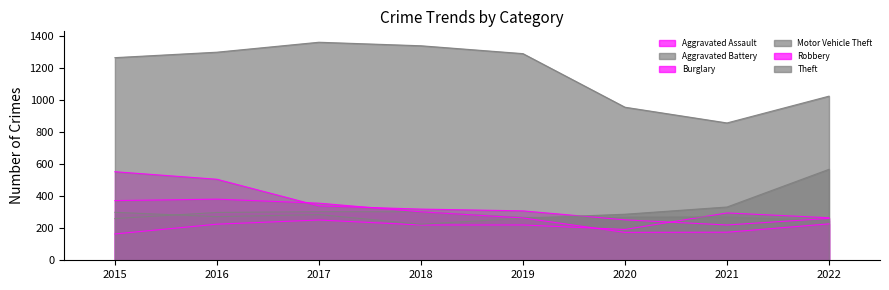

What are all the series names shown in the legend?

Aggravated Assault, Aggravated Battery, Burglary, Motor Vehicle Theft, Robbery, Theft